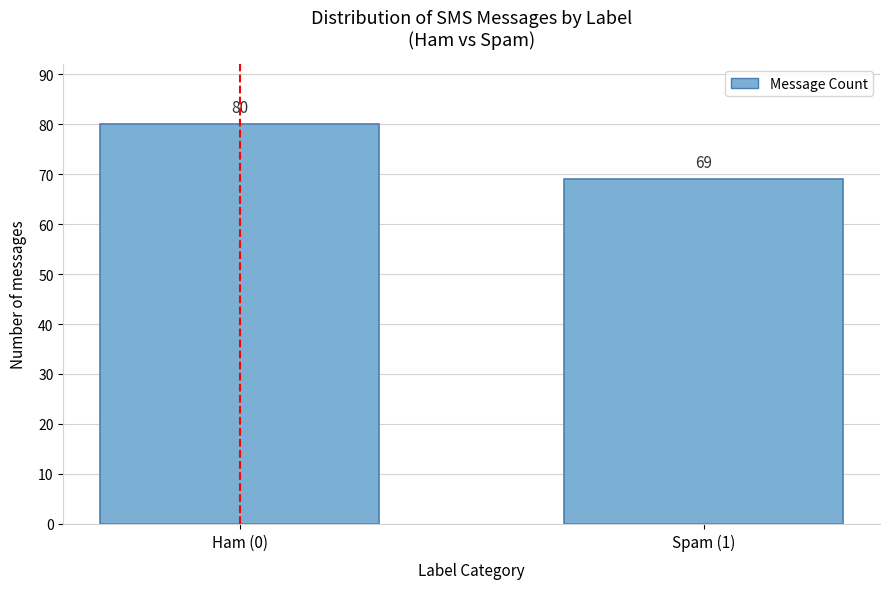

Reading left to right, extract all data points from this chart.

80	69